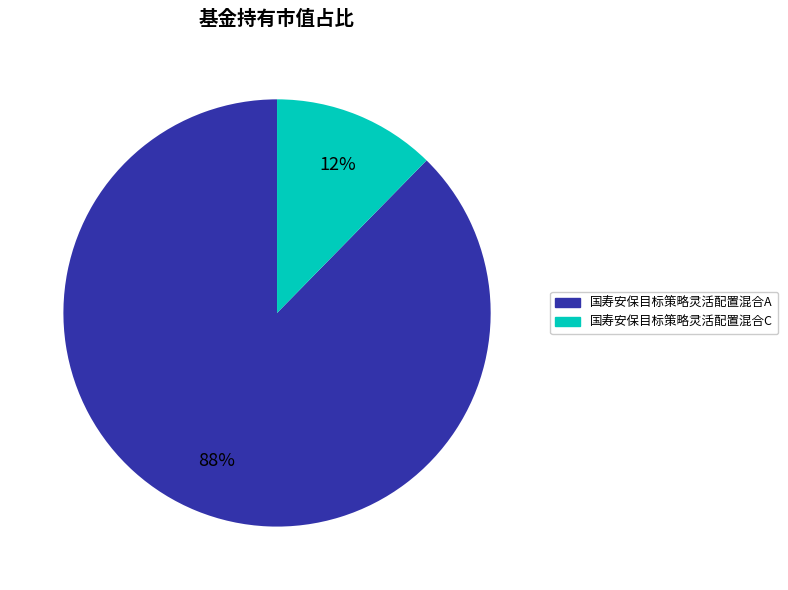

Which category accounts for the majority?

国寿安保目标策略灵活配置混合A